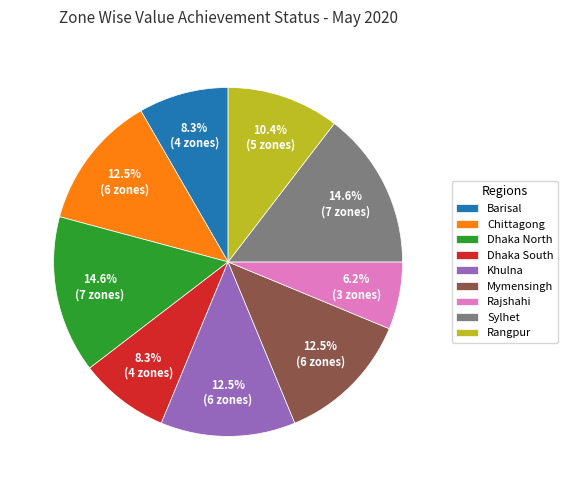

How many slices are in this pie chart?

9